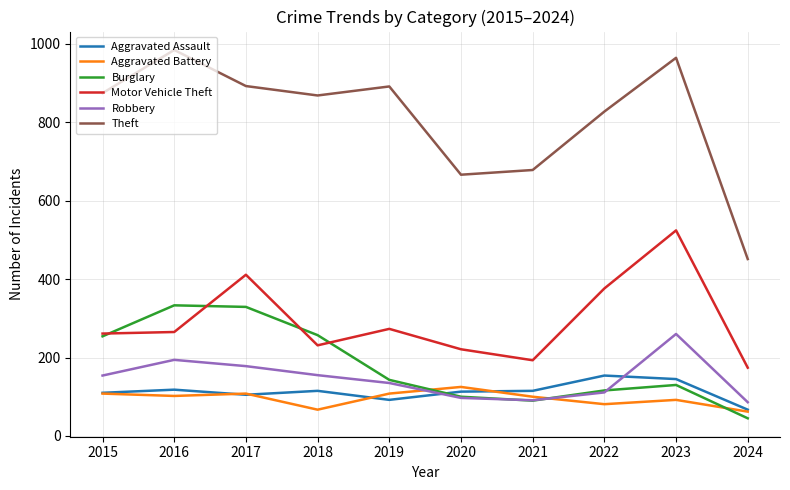

The Motor Vehicle Theft series shows 265 at 2016. True or false?

True